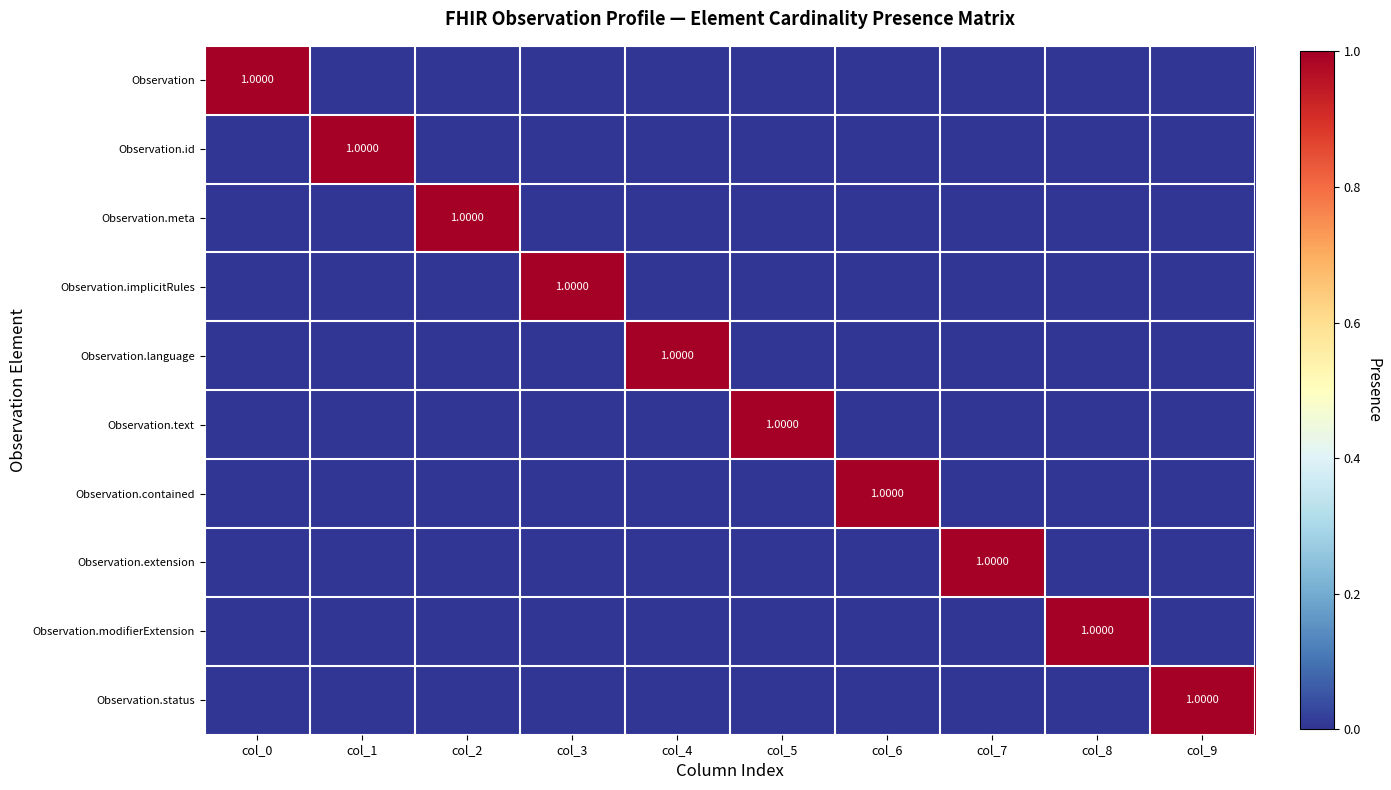

Which series has the largest range (max minus min)?

Observation